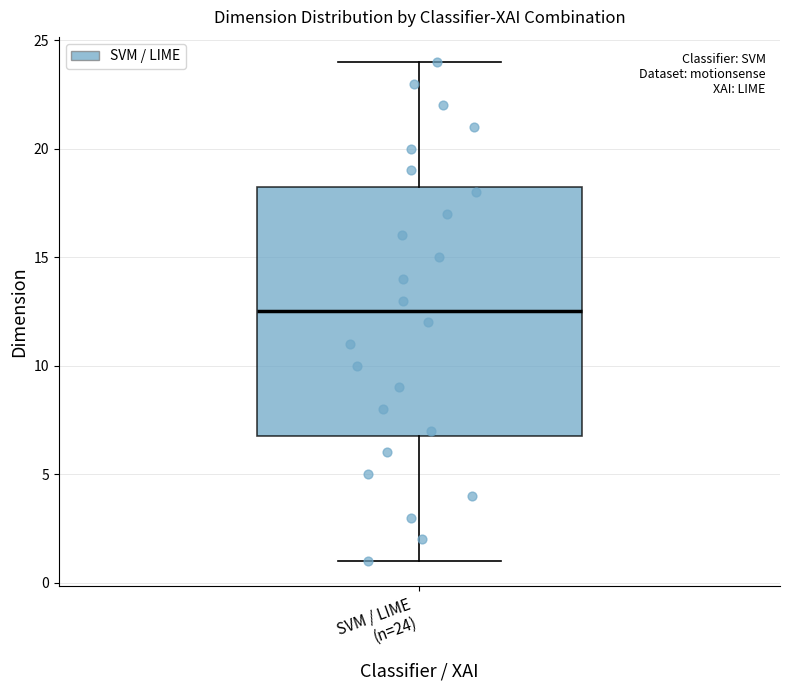

Read this box plot against the y-axis: the position of the median line, the range covered by the box, and the ends of both whiskers. The values are not printed on the chart, so give them approximately, as read against the axis.

median 12.5, box 7.0 to 18.5, whiskers 1.0 to 24.0